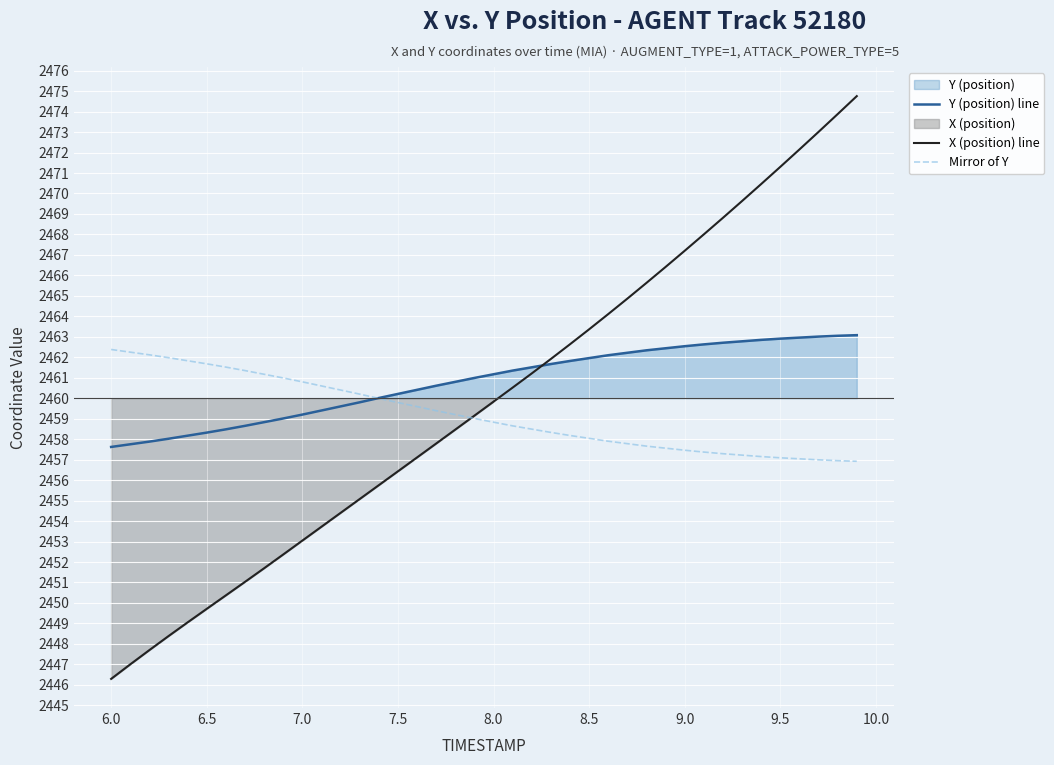

What value does the X (position) line series have at 7.0?

2453.0